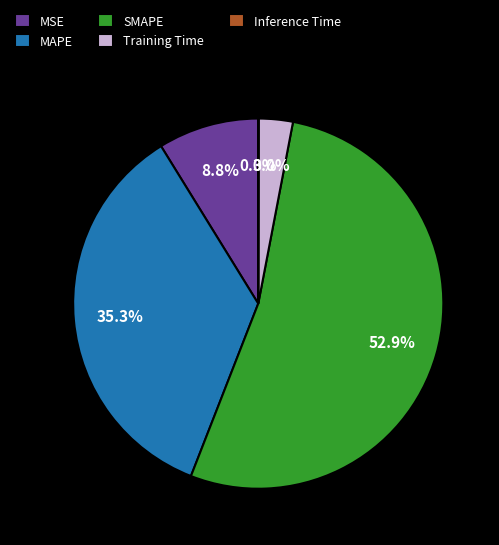

Which slice is the largest?

SMAPE